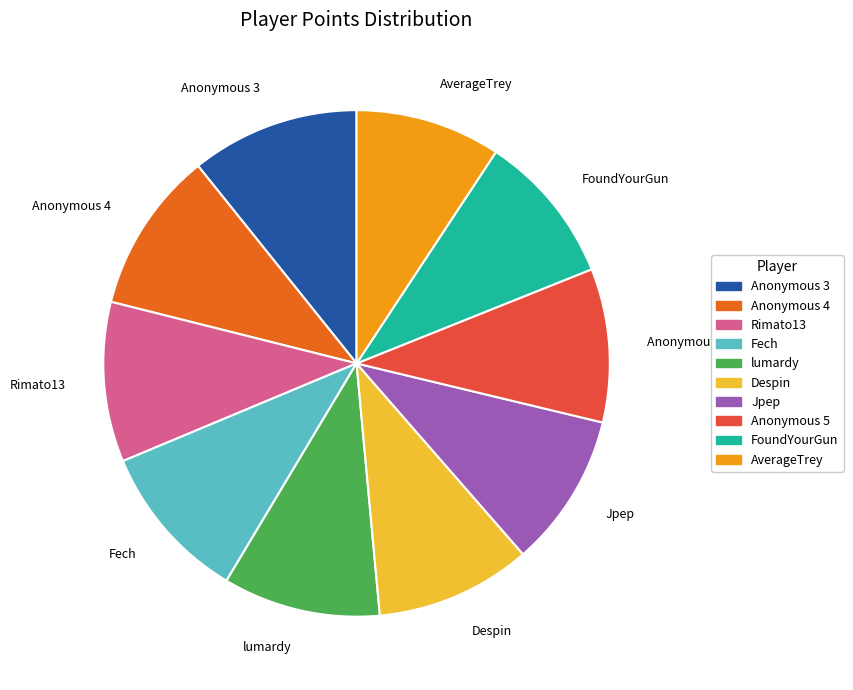

Between Anonymous 3 and lumardy, which is larger?

Anonymous 3